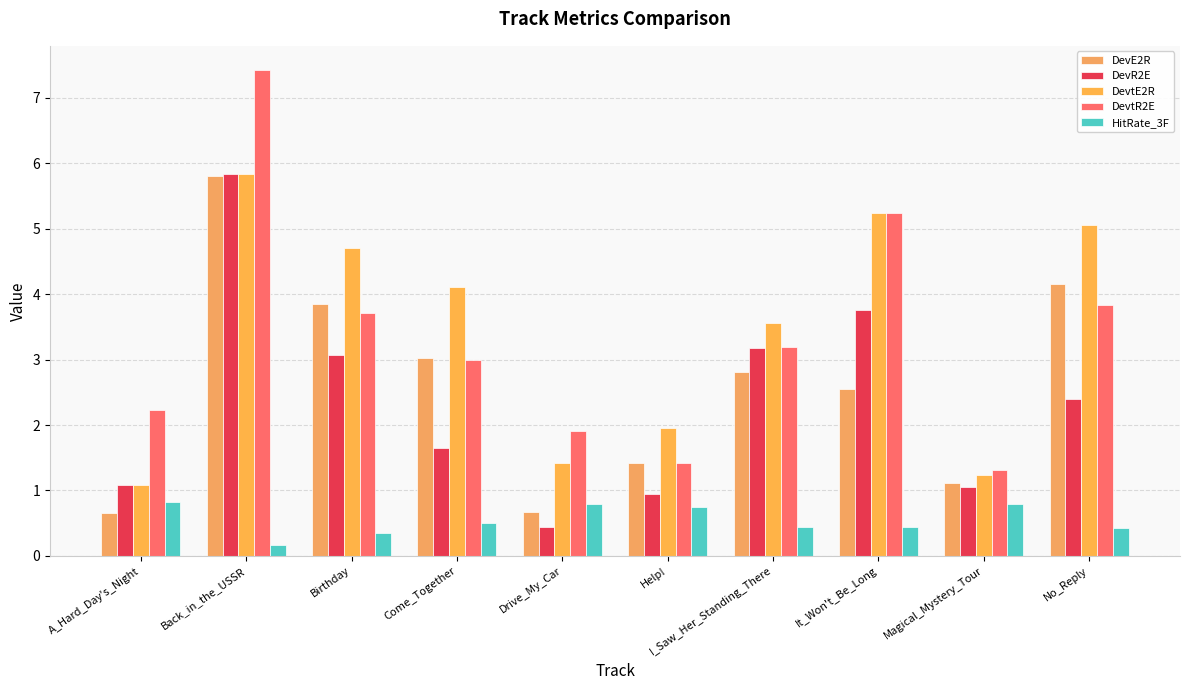

Reading left to right, transcribe all the data shown in this chart.

DevE2R: 0.7	5.8	3.9	3.0	0.7	1.4	2.8	2.5	1.1	4.2
DevR2E: 1.1	5.8	3.1	1.6	0.4	0.9	3.2	3.8	1.1	2.4
DevtE2R: 1.1	5.8	4.7	4.1	1.4	2.0	3.6	5.2	1.2	5.1
DevtR2E: 2.2	7.4	3.7	3.0	1.9	1.4	3.2	5.2	1.3	3.8
HitRate_3F: 0.8	0.2	0.4	0.5	0.8	0.8	0.4	0.4	0.8	0.4